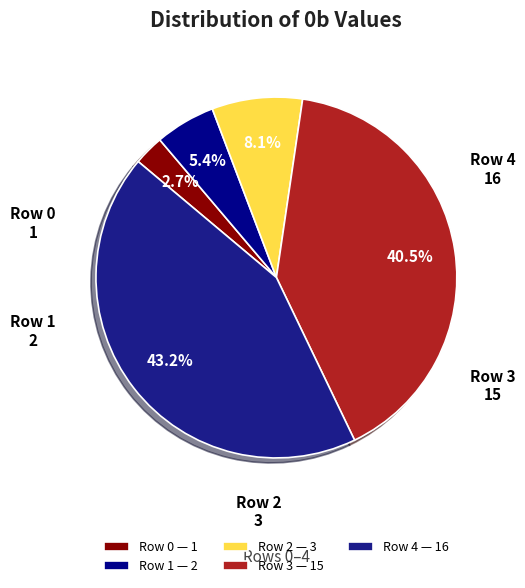

To the nearest percent, what is the difference between the Row 3 and Row 0 slice percentages?

38%